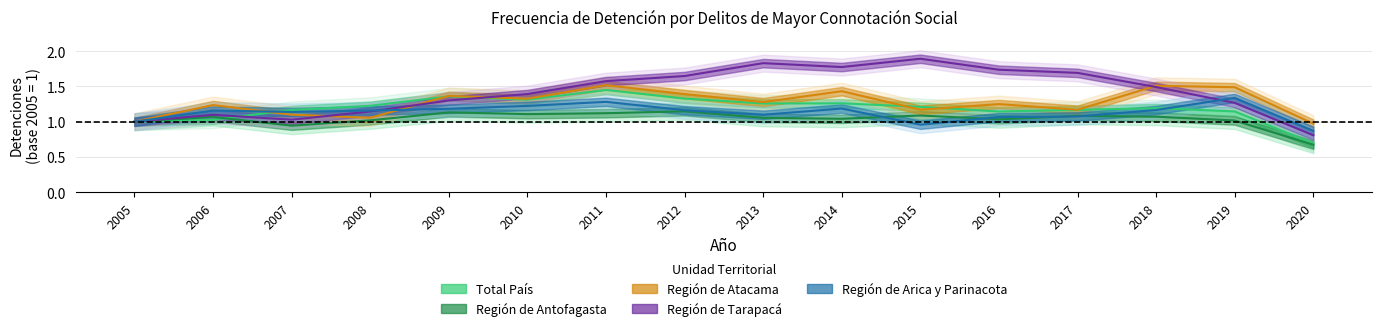

After their last crossing, which series has the higher values: Región de Atacama or Región de Tarapacá?

Región de Atacama